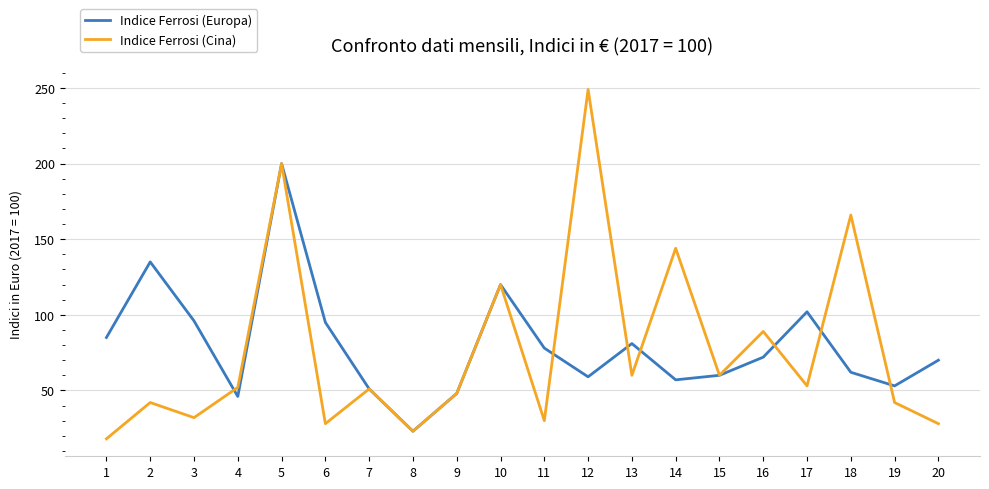

What is the approximate value of Indice Ferrosi (Cina) at 10?

120